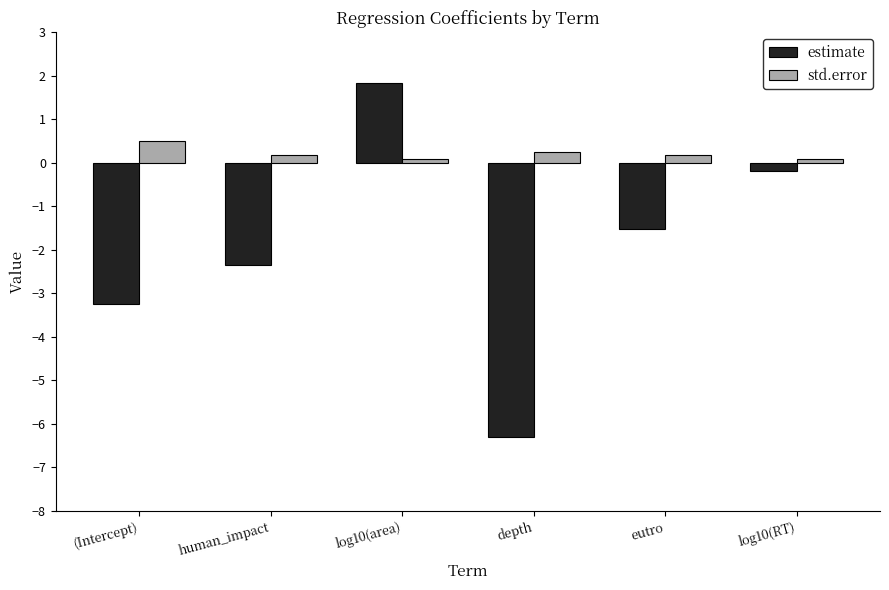

Reading left to right, list all the values displayed in this chart.

estimate: -3.2	-2.3	1.8	-6.3	-1.5	-0.2
std.error: 0.5	0.2	0.1	0.3	0.2	0.1